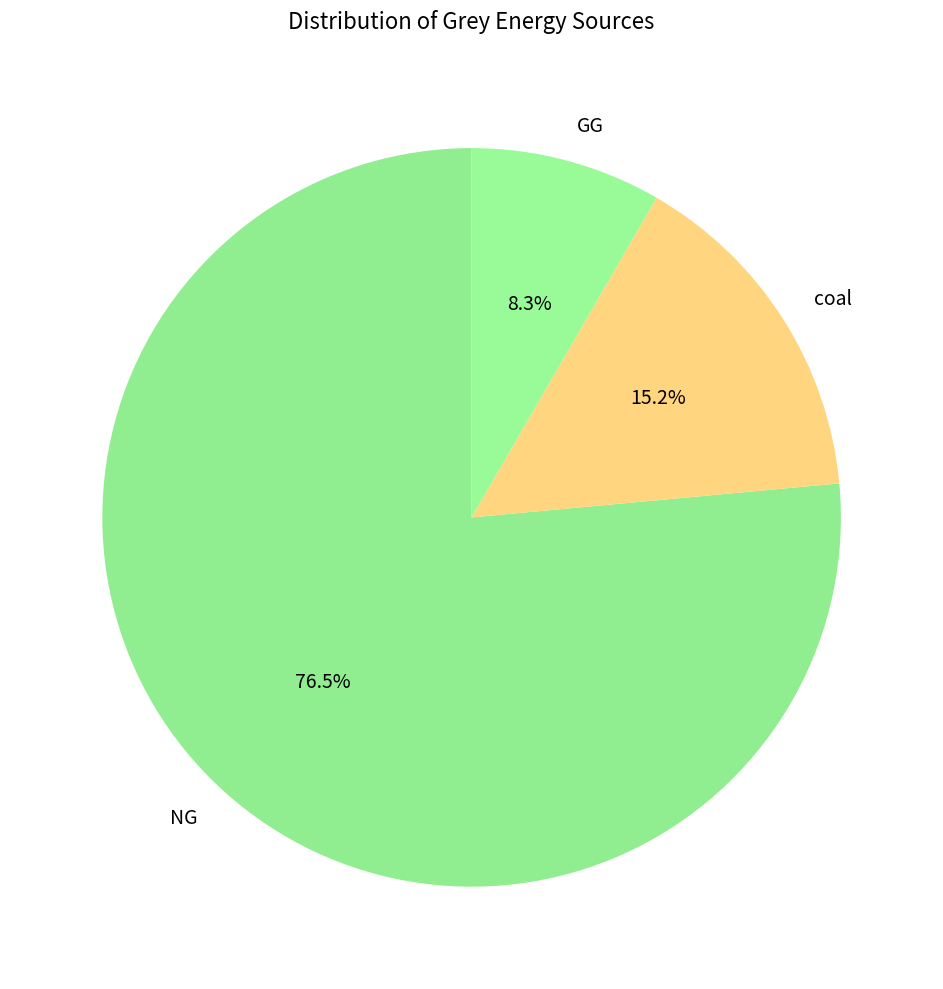

Which slice is the largest?

NG